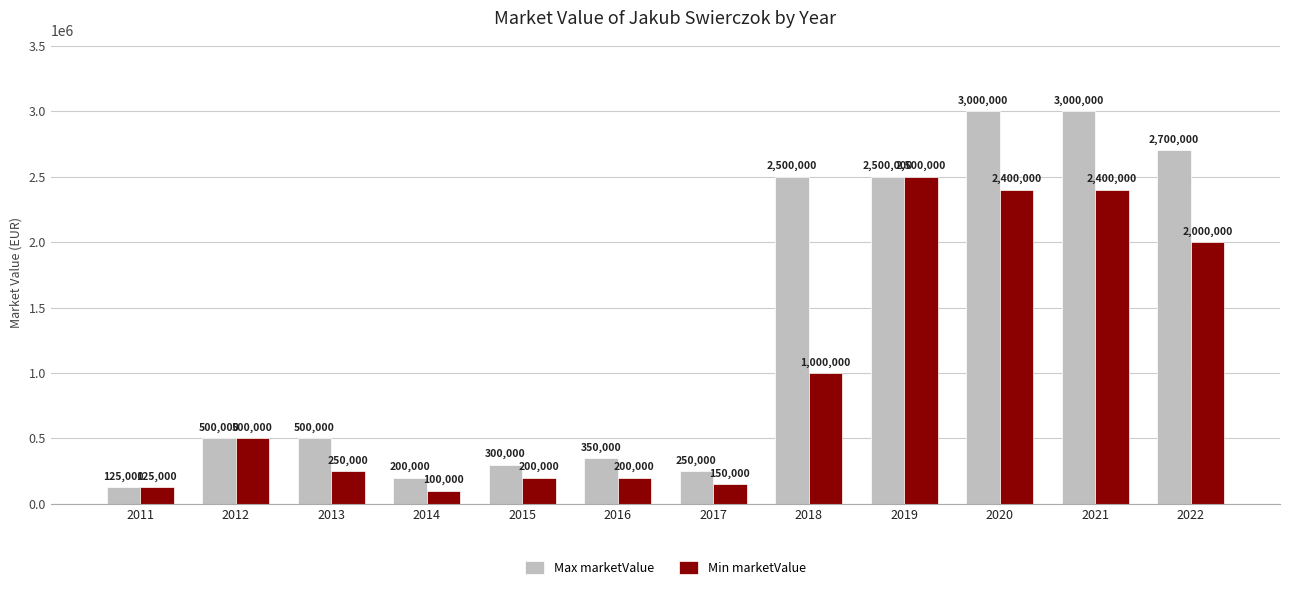

What is the sum of the Max marketValue values at 2022 and 2015?

3000000